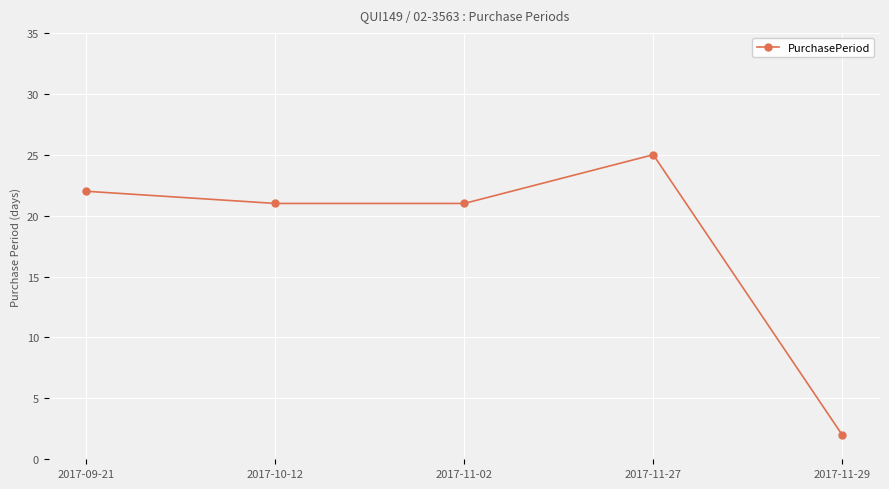

Approximately how many times larger is the value at 2017-11-02 compared to 2017-09-21?

1.0